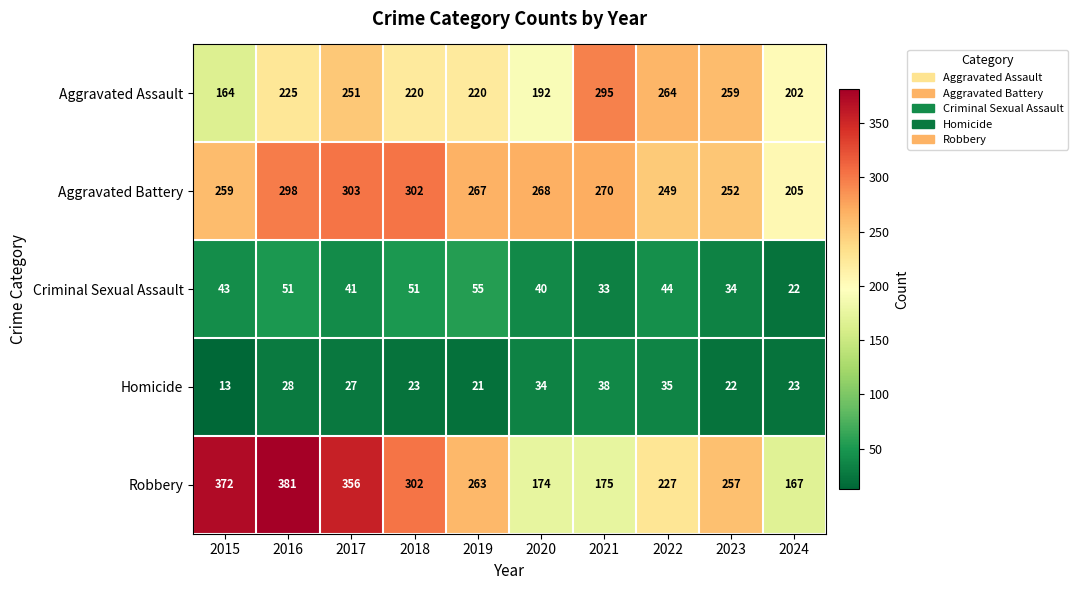

At which category does the chart reach its minimum across all series?

2015